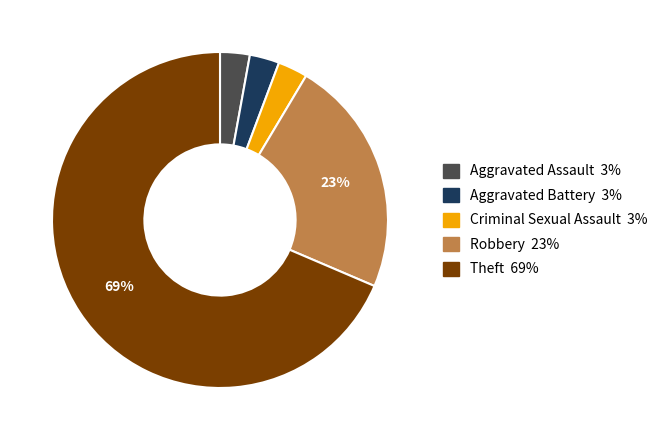

Does any single category account for the majority?

Yes